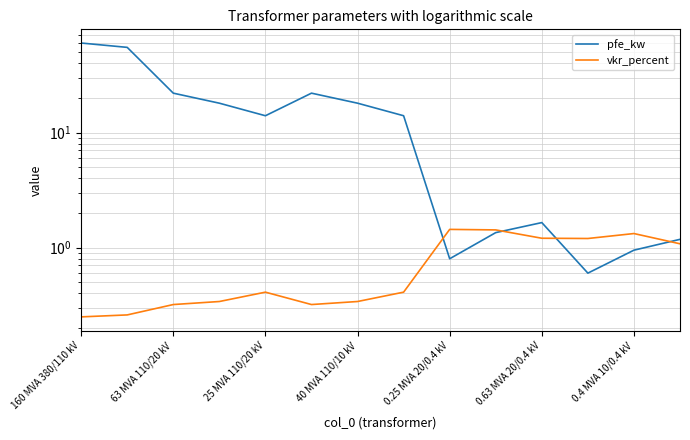

What is the minimum value shown in the chart?

0.2